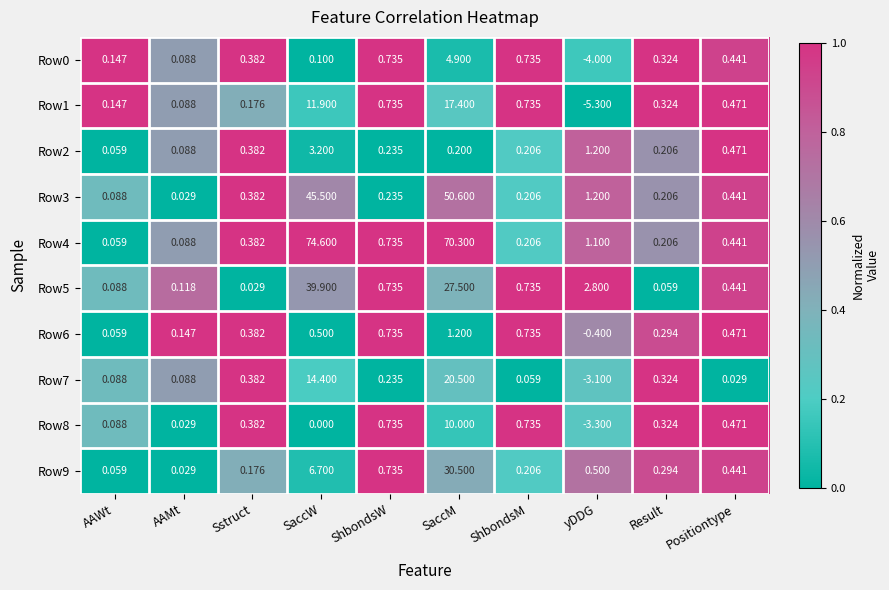

What is the total value across all series at Sstruct?

3.1